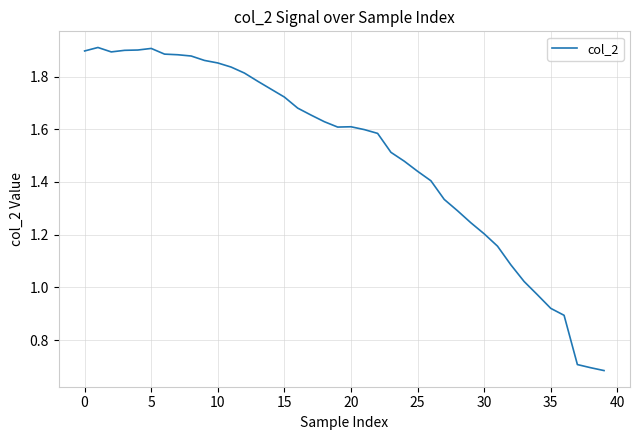

True or false: the data has more than 0 interior local peaks.

True